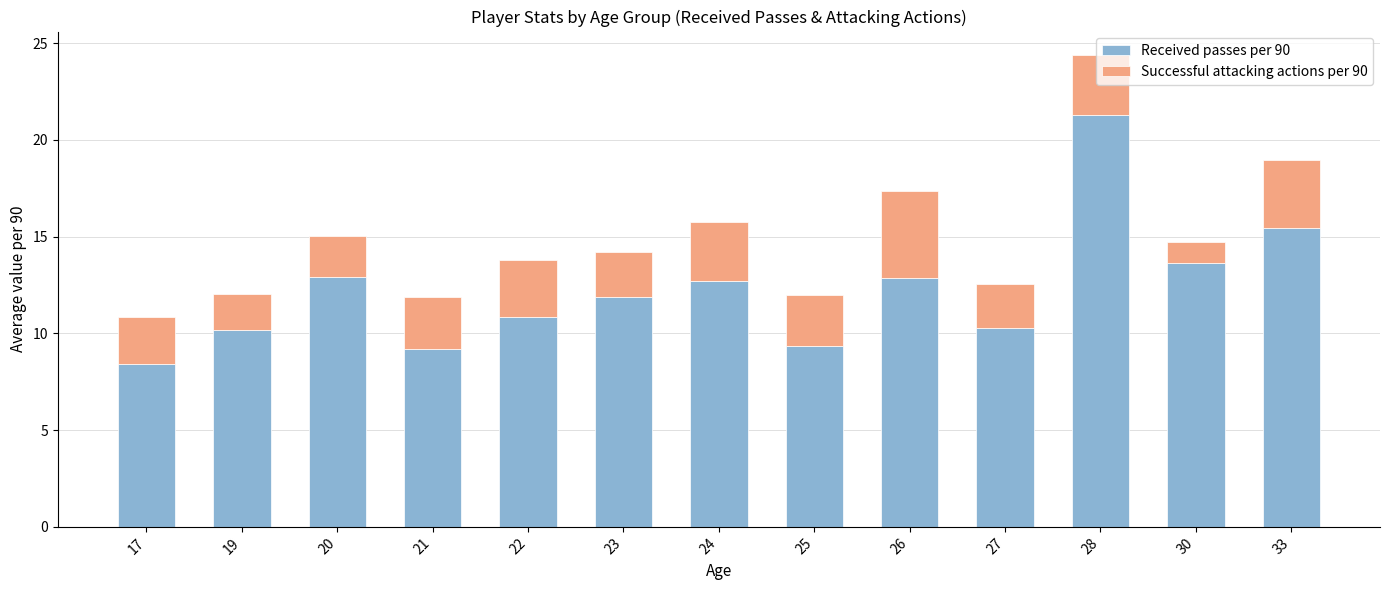

At which label does Received passes per 90 reach its peak?

28